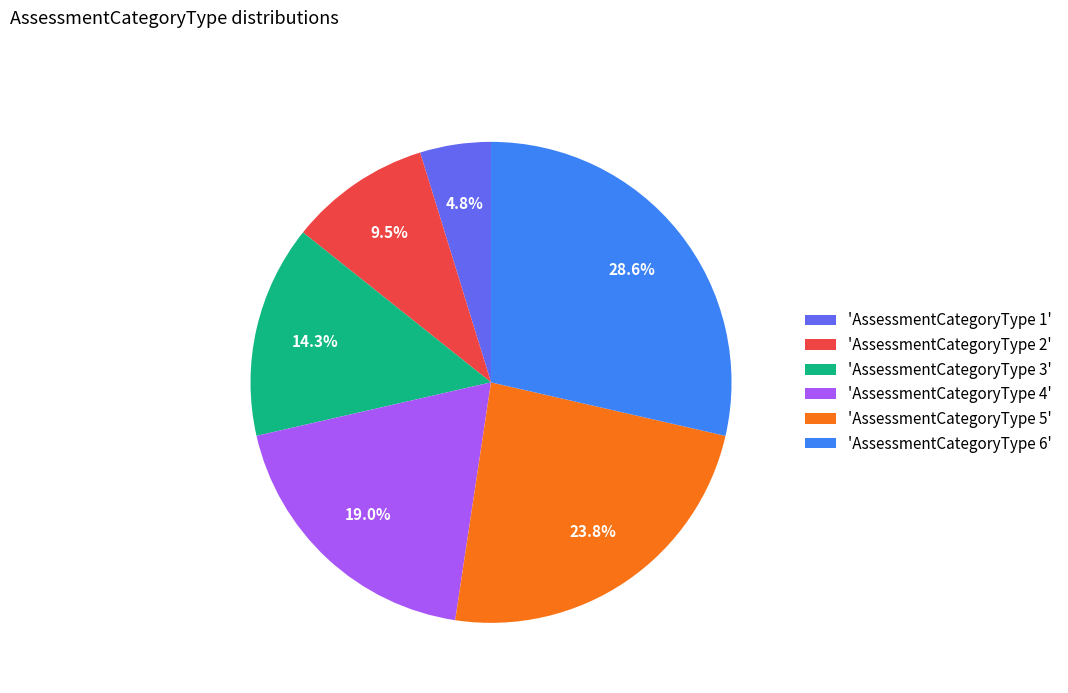

Rank the categories by value from highest to lowest.

'AssessmentCategoryType 6', 'AssessmentCategoryType 5', 'AssessmentCategoryType 4', 'AssessmentCategoryType 3', 'AssessmentCategoryType 2', 'AssessmentCategoryType 1'